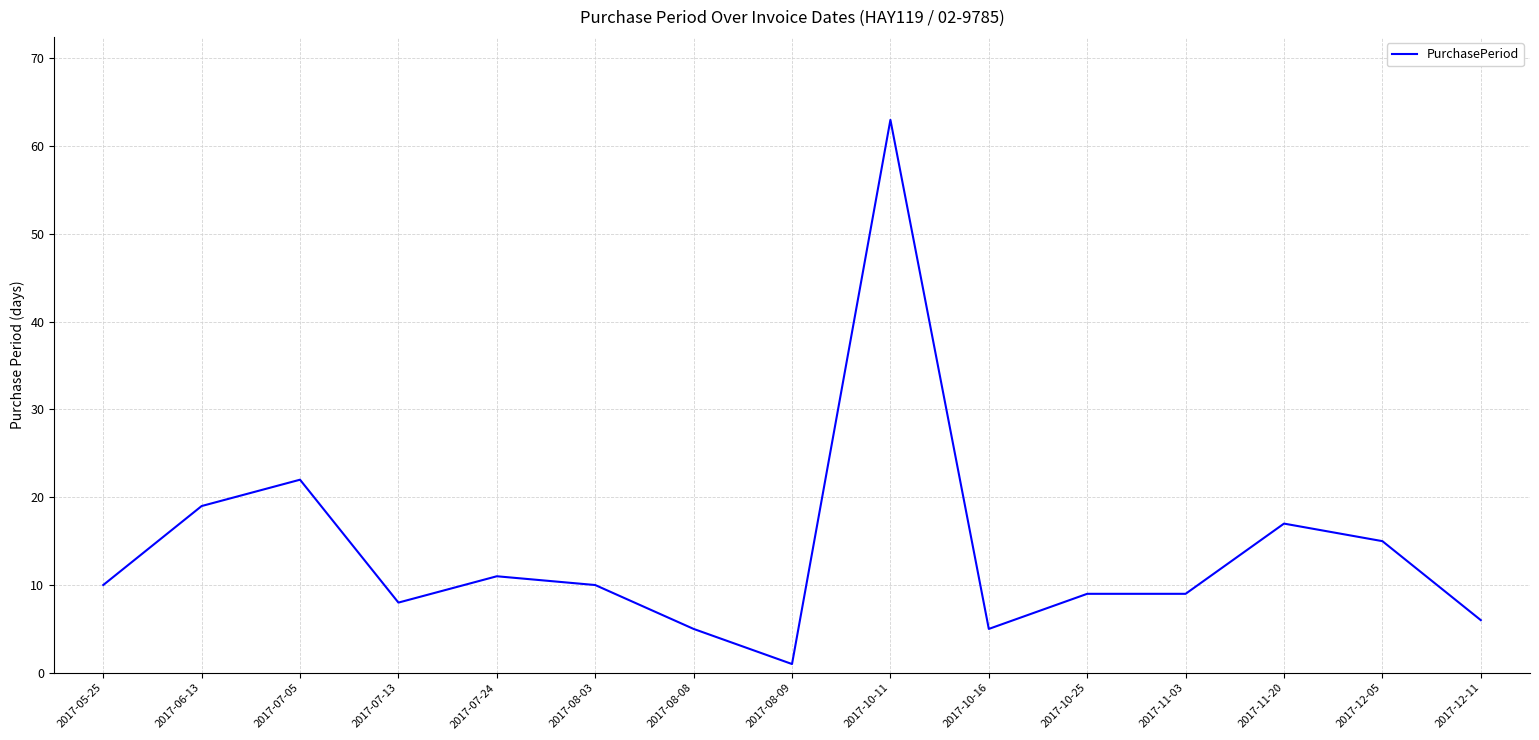

What position from the left is 2017-10-16?

10